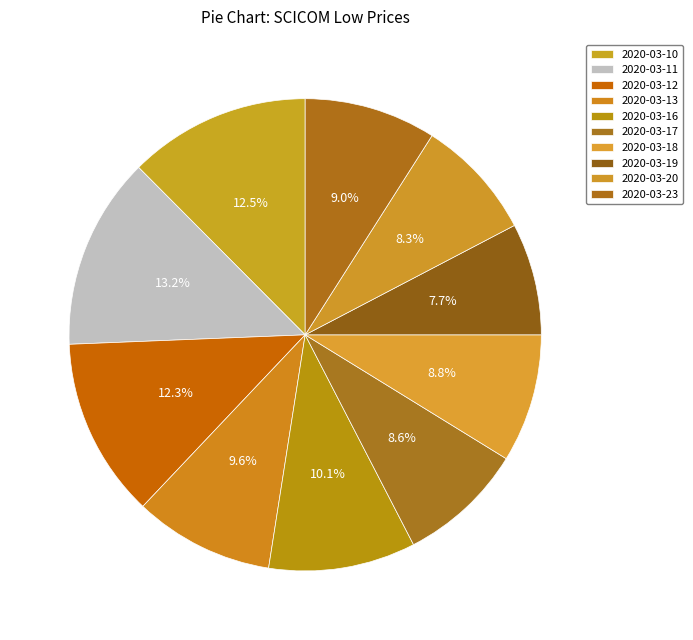

To the nearest percent, what portion does 2020-03-19 represent?

8%